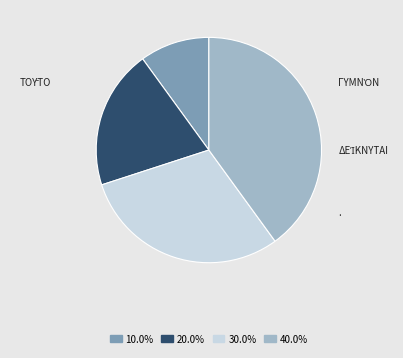

Does any single category account for the majority?

No